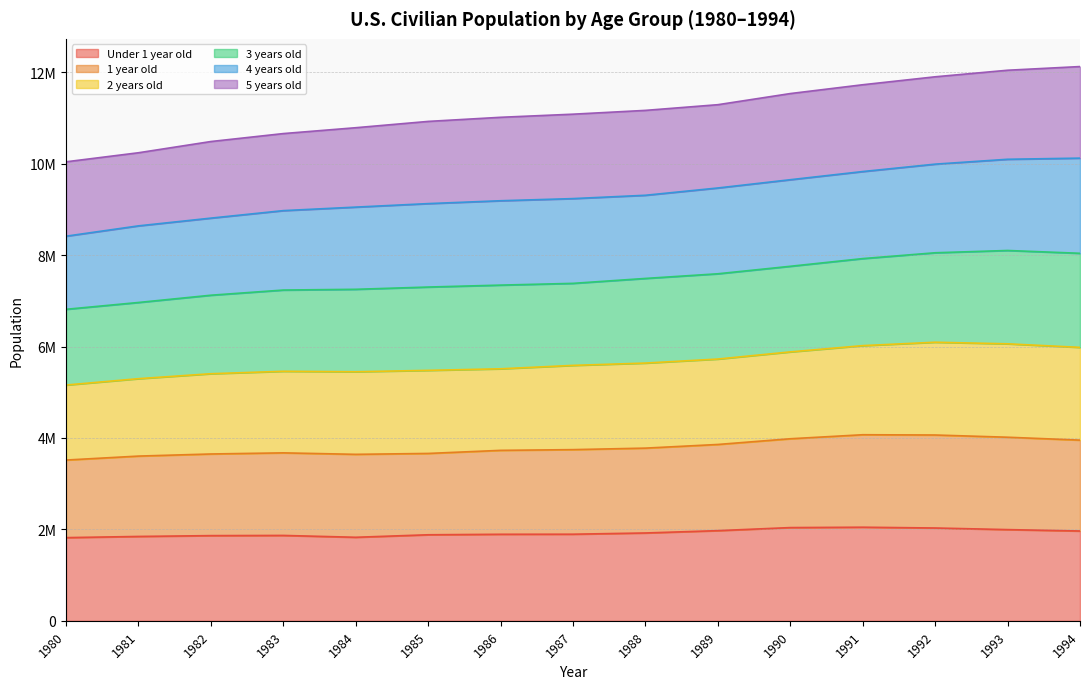

Does the chart have visible grid lines?

Yes